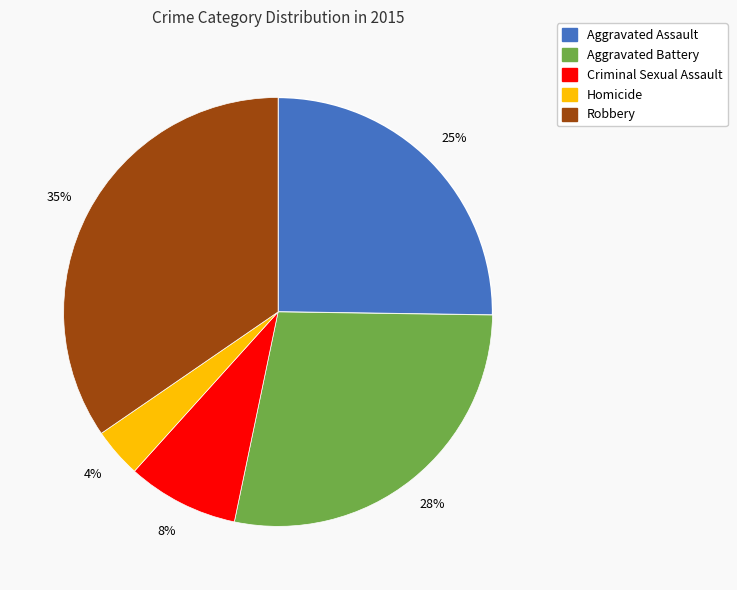

The Robbery slice represents 35% of the pie. True or false?

True